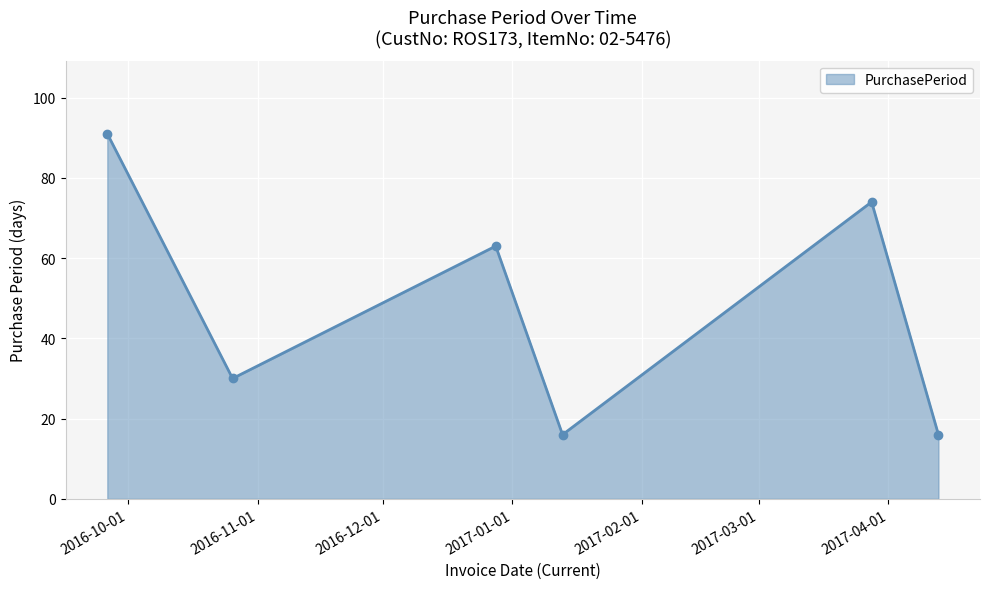

What is the difference between the maximum and second lowest values?

75